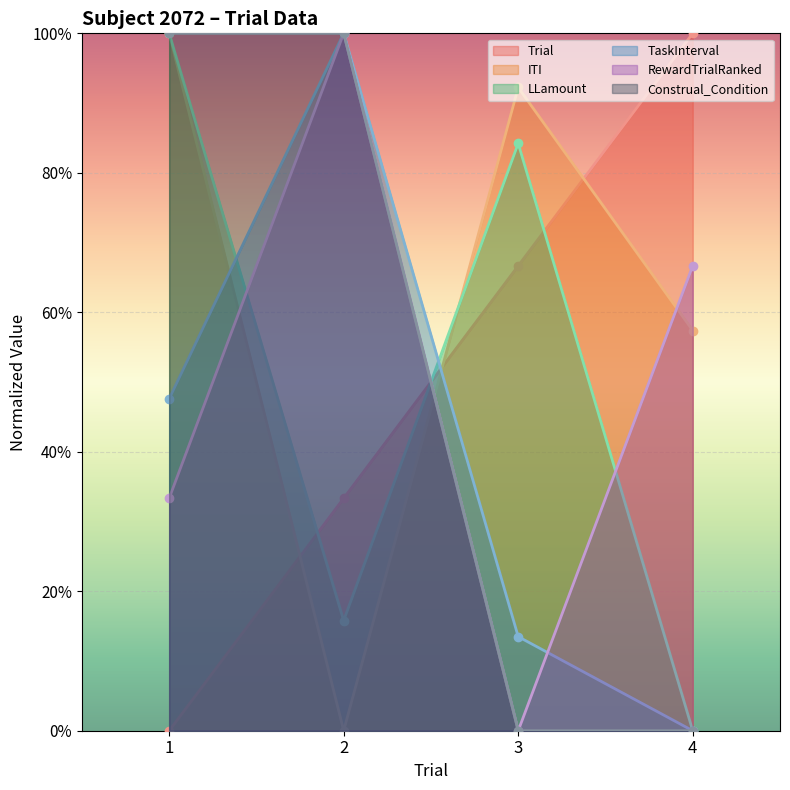

At which label does RewardTrialRanked reach its peak?

2